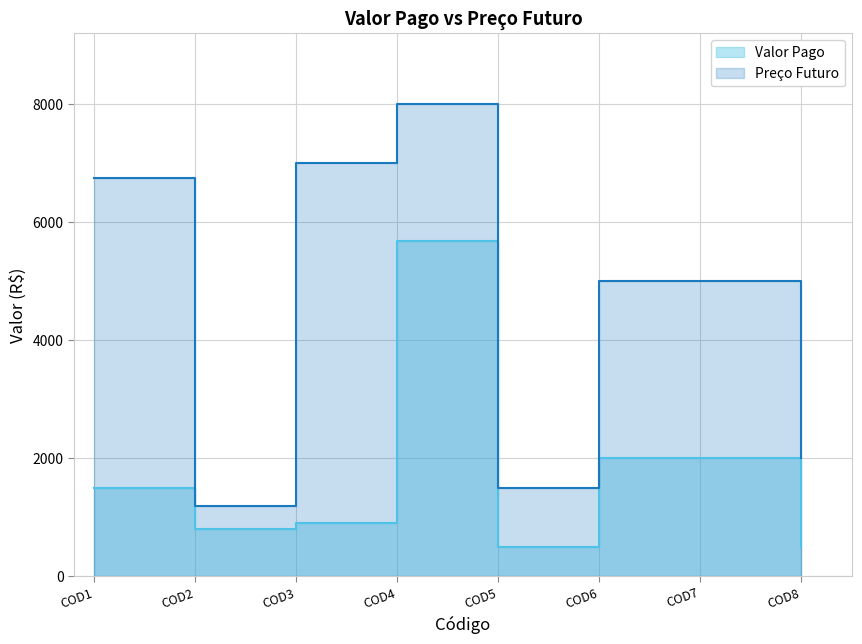

What is the sum of the Valor Pago values at COD1 and COD3?

2400